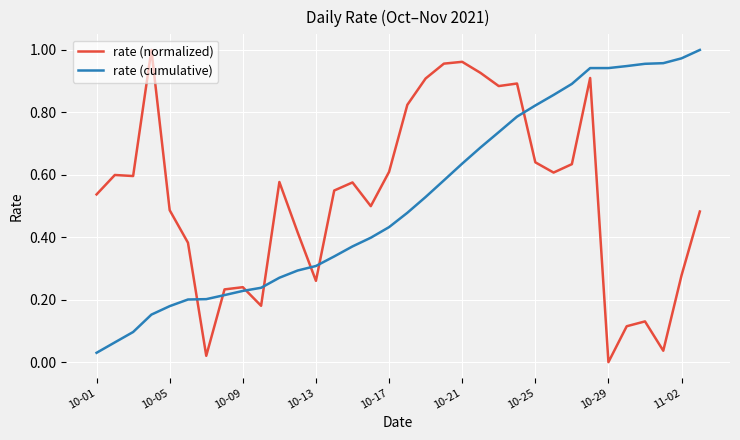

What are all the series names shown in the legend?

rate (normalized), rate (cumulative)